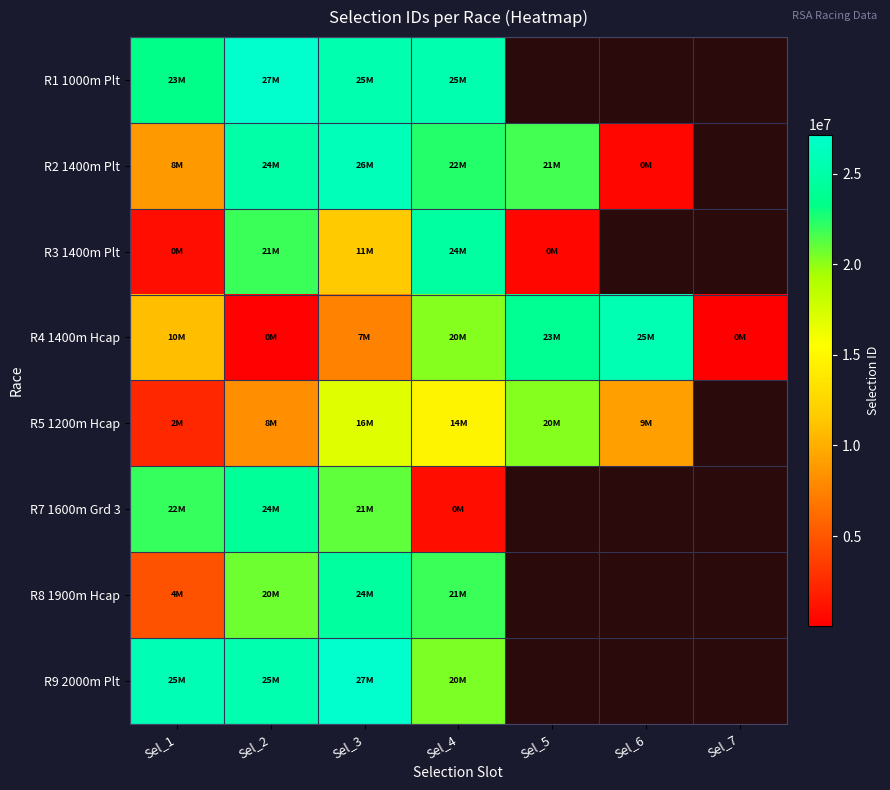

Rank the series at Sel_1 from highest to lowest value.

R9 2000m Plt, R1 1000m Plt, R7 1600m Grd 3, R4 1400m Hcap, R2 1400m Plt, R8 1900m Hcap, R5 1200m Hcap, R3 1400m Plt